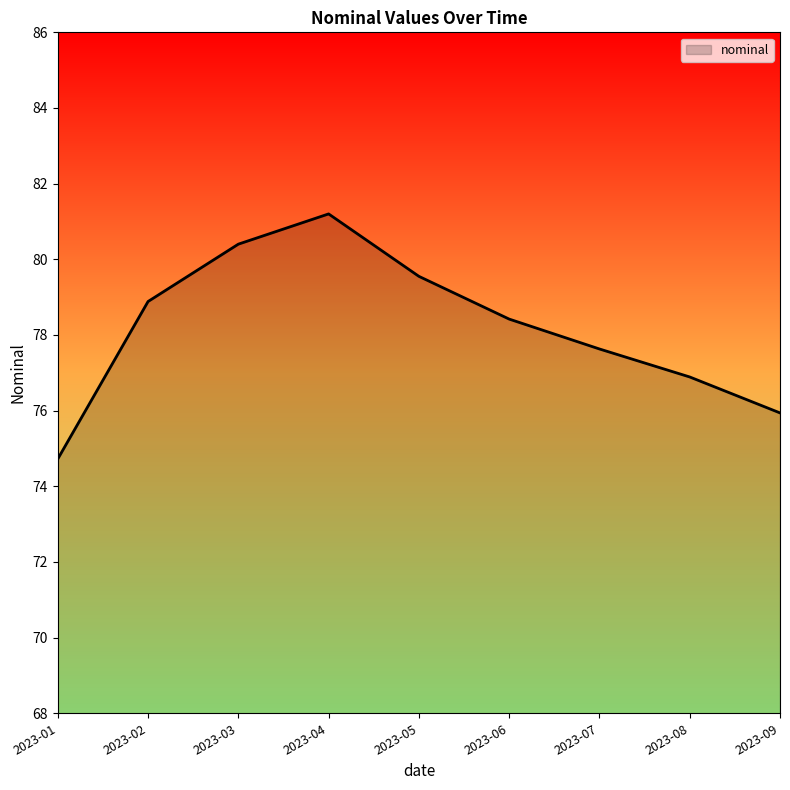

Which label corresponds to the largest value in the chart?

2023-04